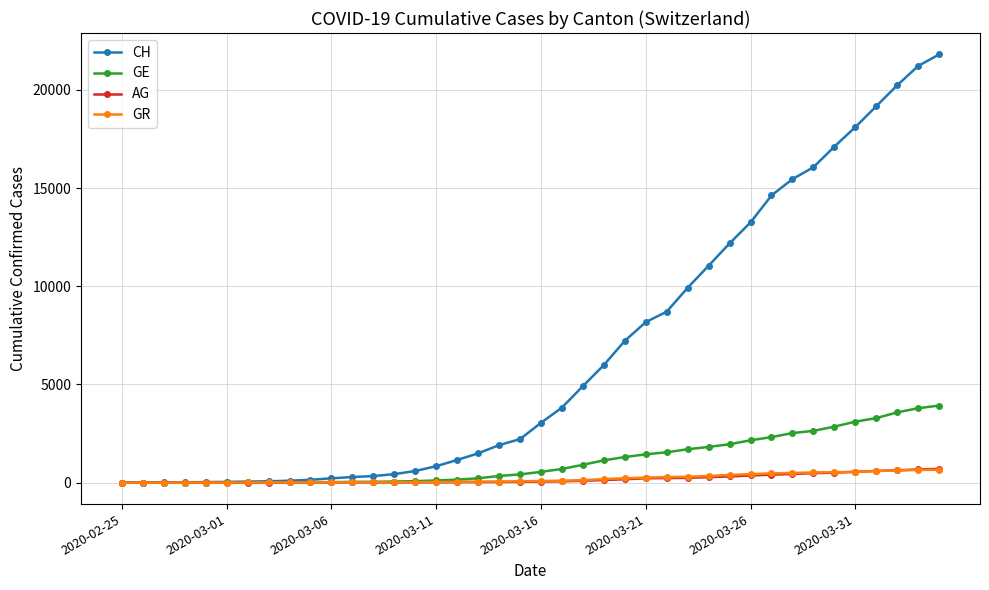

What are all the series names shown in the legend?

CH, GE, AG, GR